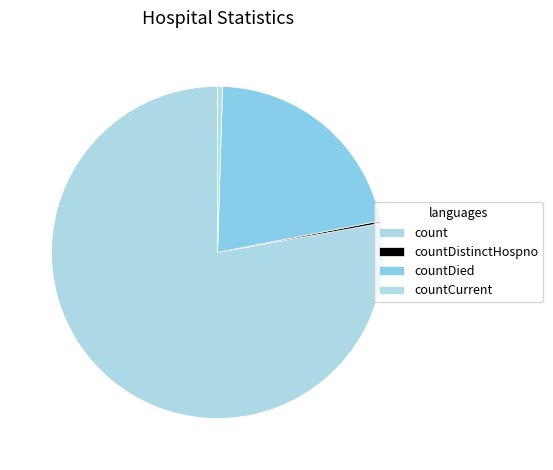

Does any single category account for the majority?

Yes